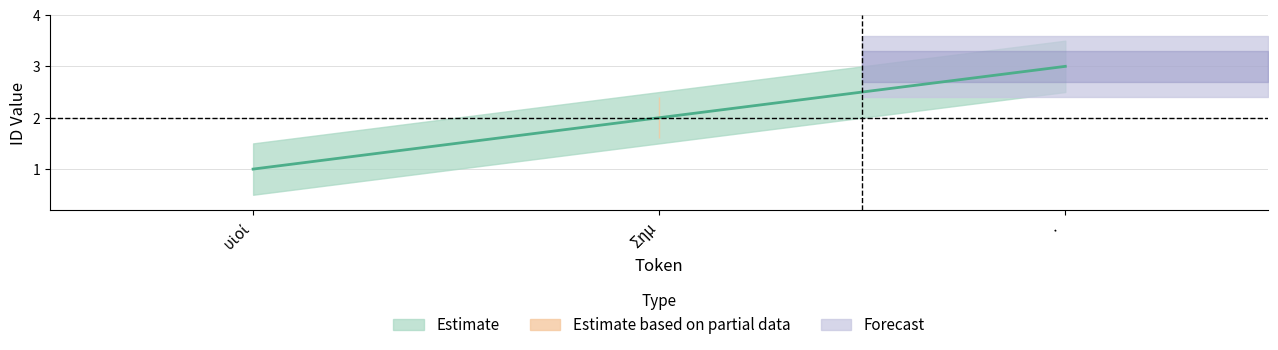

Is the value of Estimate based on partial data at · greater than the value of Estimate at ·?

No